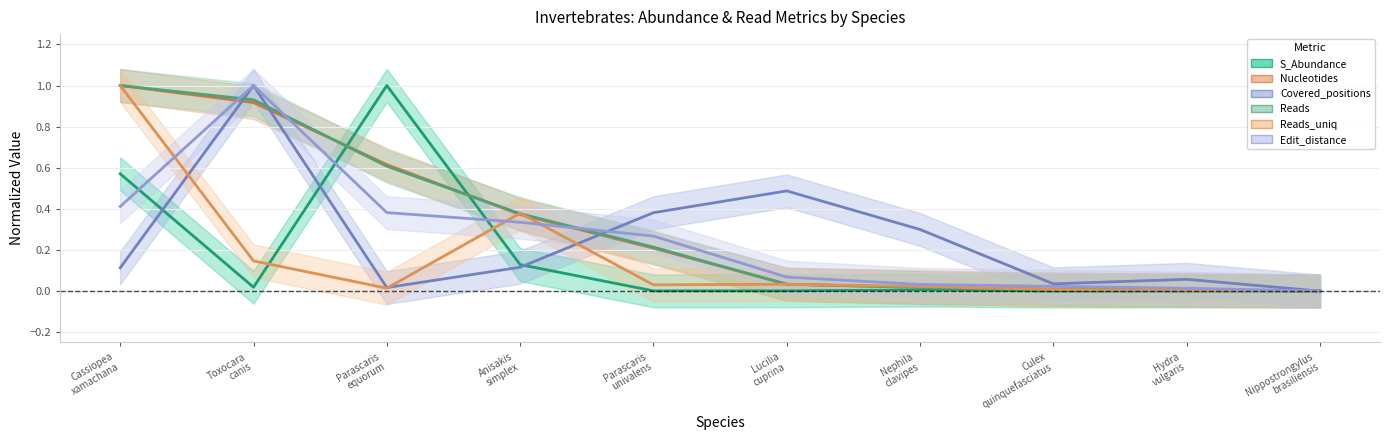

At Culex quinquefasciatus, list the series in order from smallest to largest.

S_Abundance, Reads_uniq, Reads, Nucleotides, Edit_distance, Covered_positions